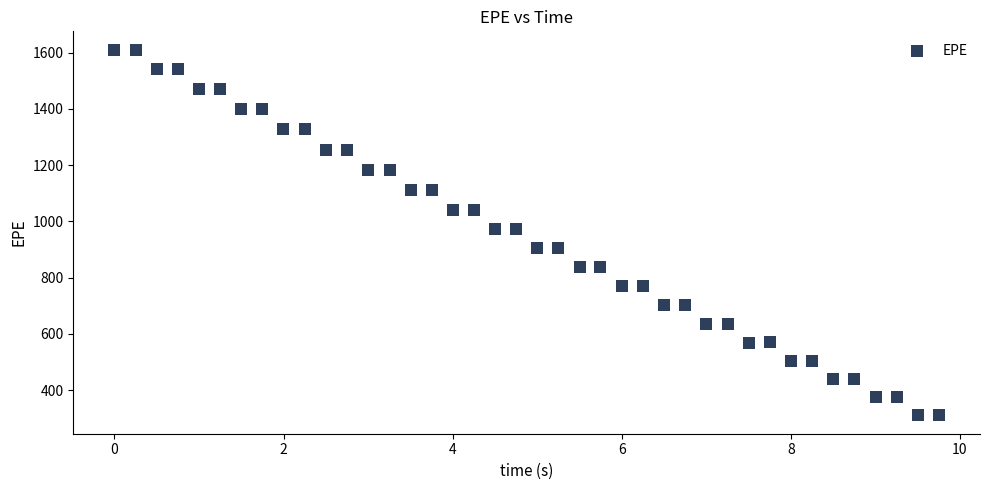

What is the range of Y values (max minus min)?

1300.4